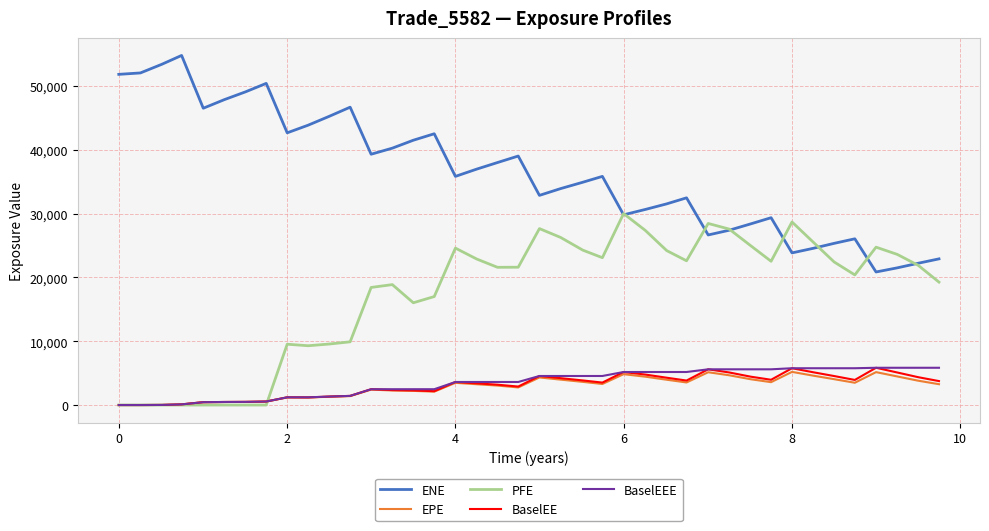

Which series has the widest spread of values?

ENE